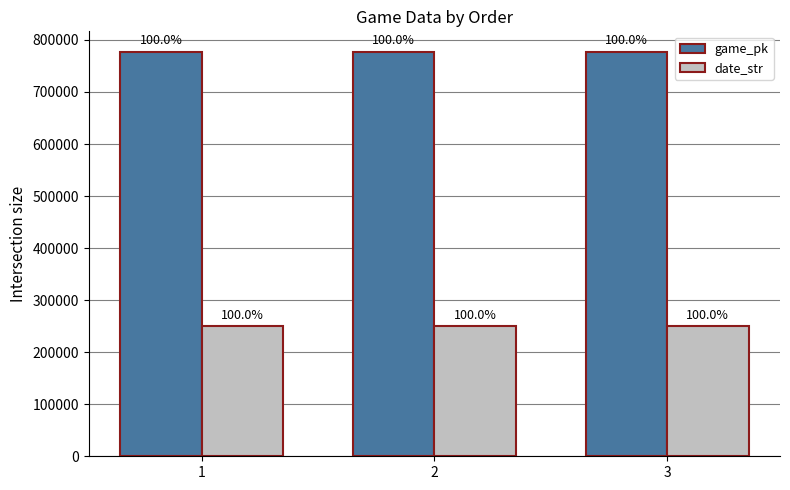

How many groups of bars are there?

3